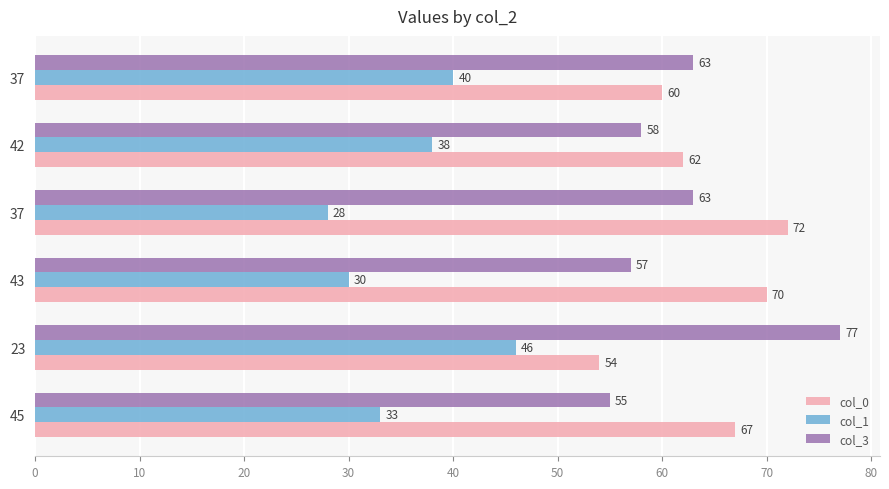

Rank the series by their maximum value, from lowest to highest.

col_1, col_0, col_3